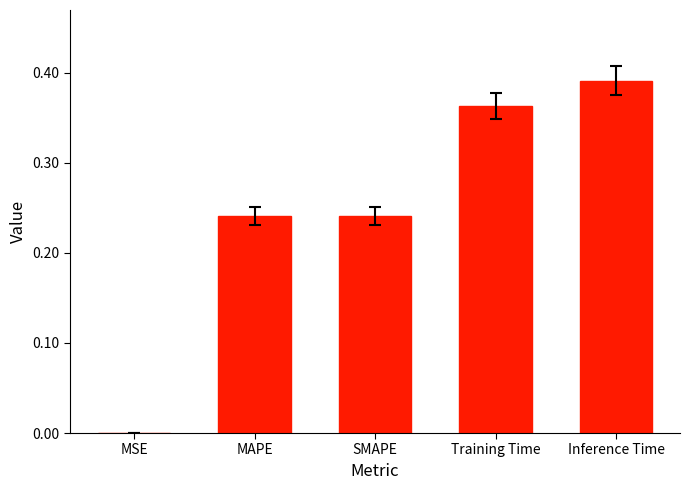

What is the sum of the values at SMAPE and MAPE?

0.5